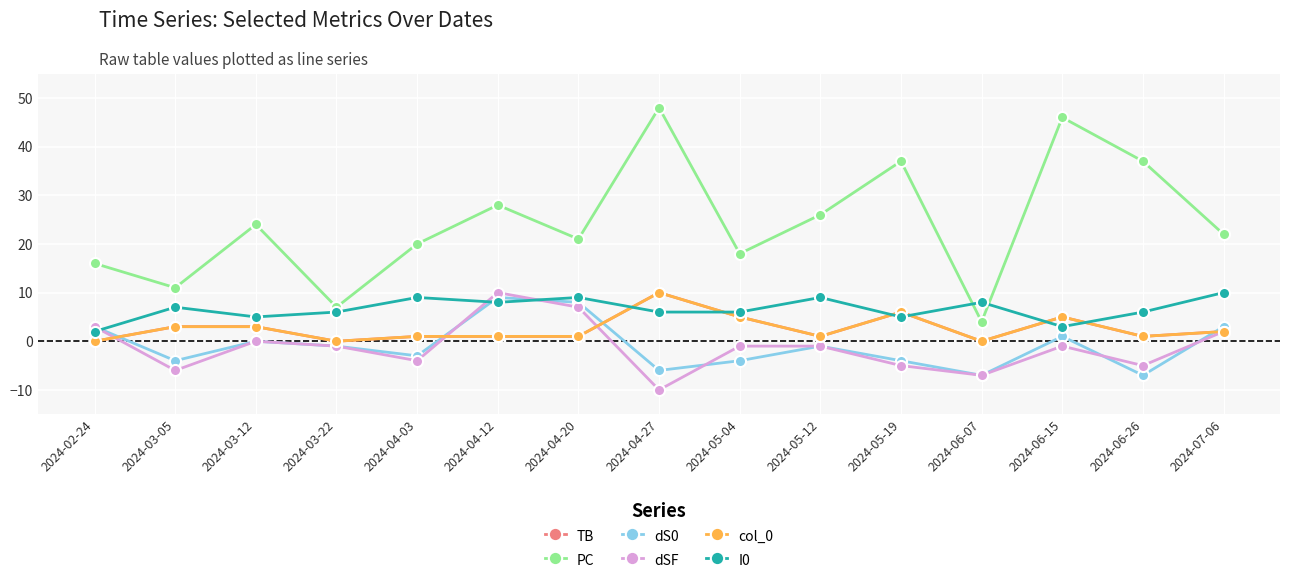

Is it true that I0 equals 5 at 2024-07-06?

False